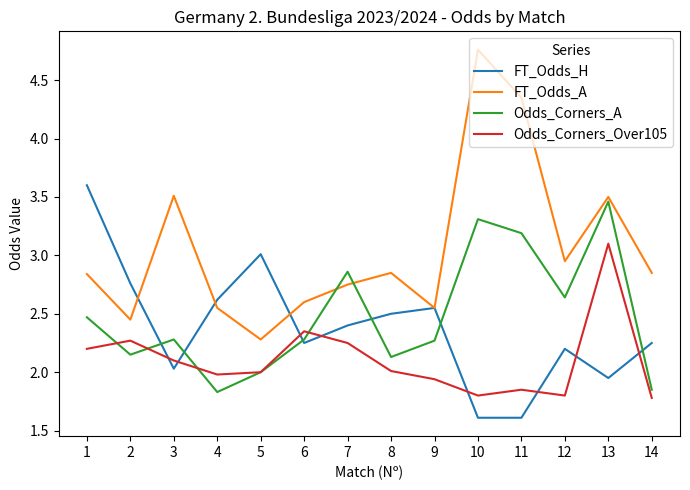

What is the difference between the FT_Odds_H values at 9 and 13?

0.6